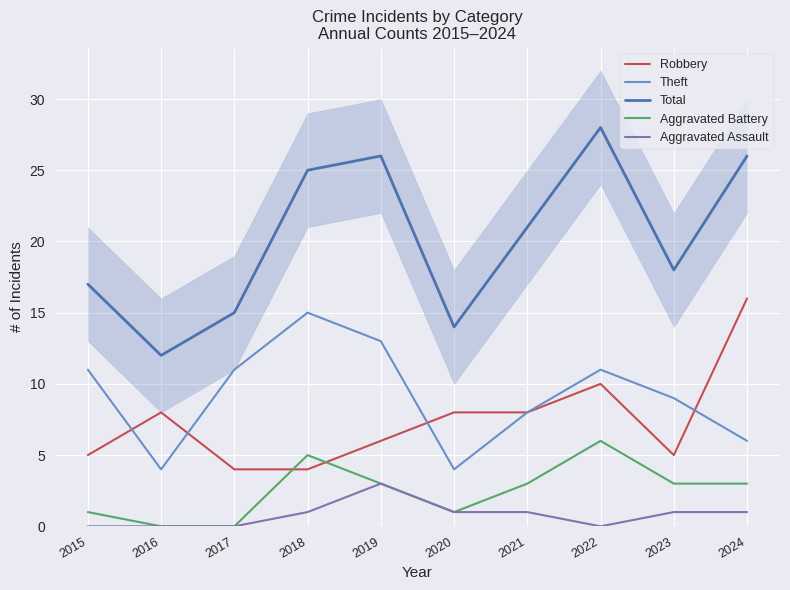

At how many categories does at least one series exceed 20?

5